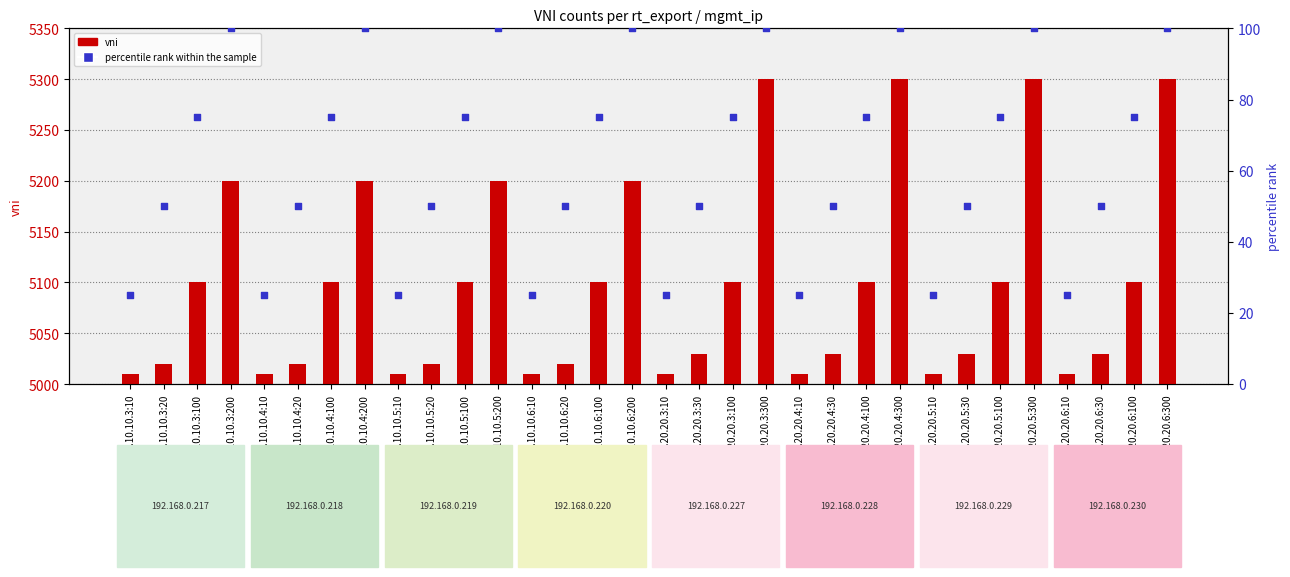

Which series has the widest spread of Y values?

vni